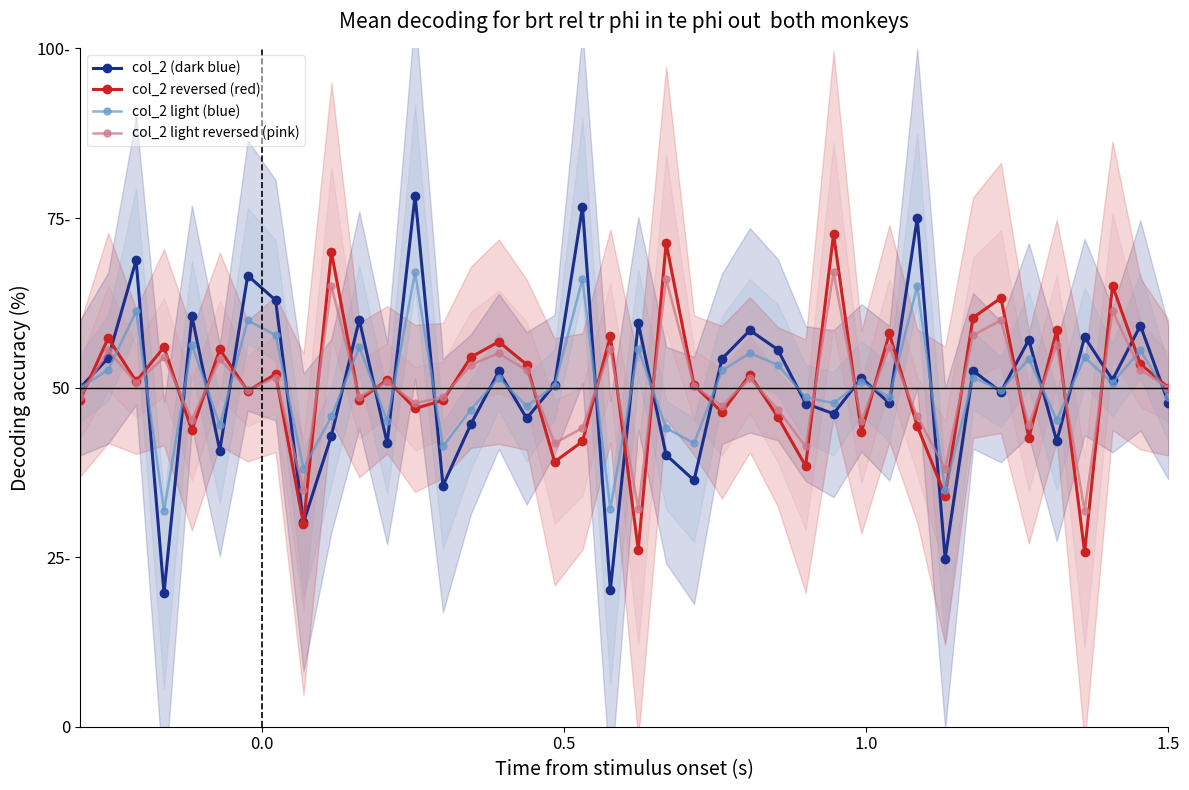

How many series are shown in this chart?

4